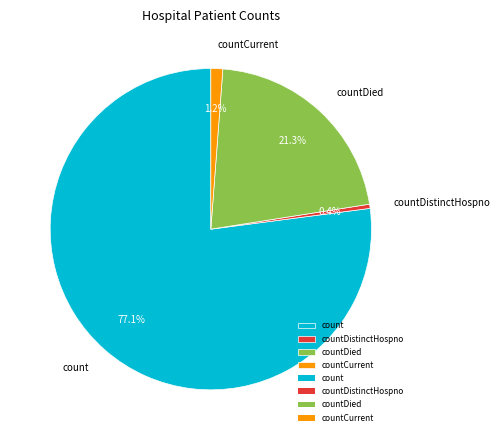

To the nearest percent, what is the combined percentage of countCurrent and countDistinctHospno?

2%